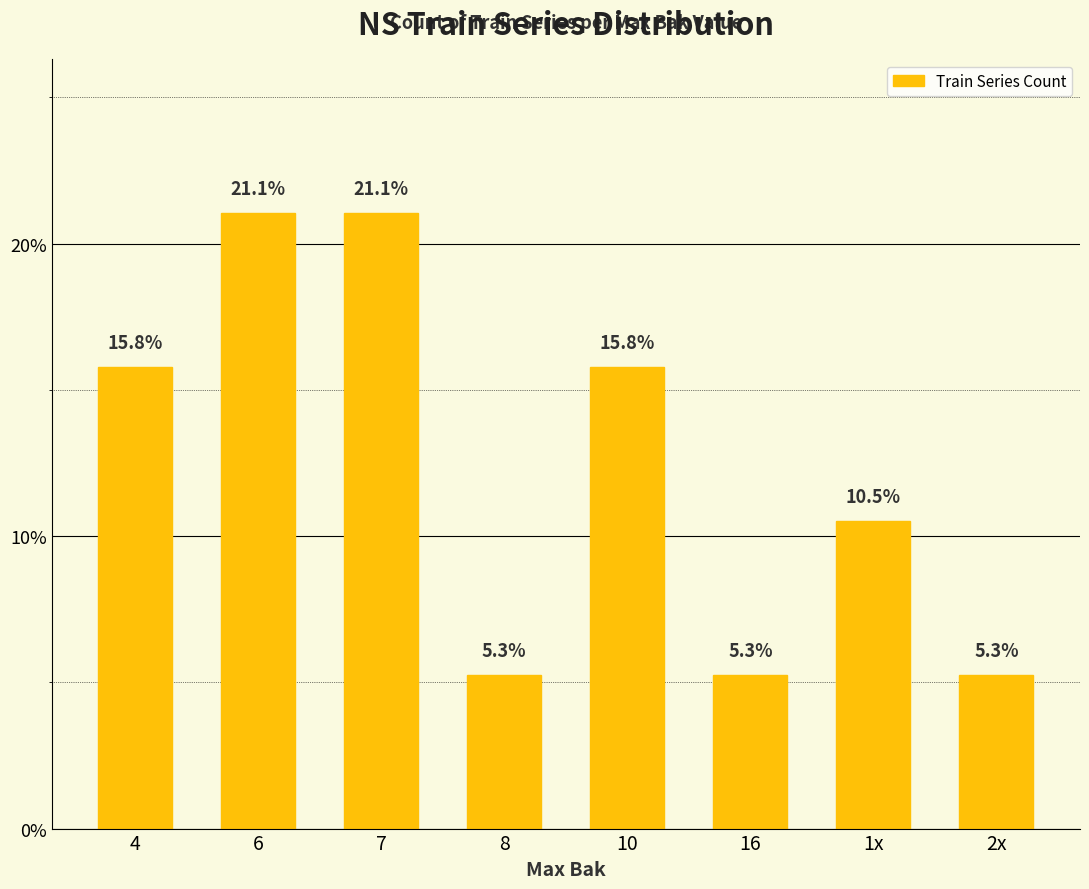

Approximately how many times larger is the value at 4 compared to 16?

3.0